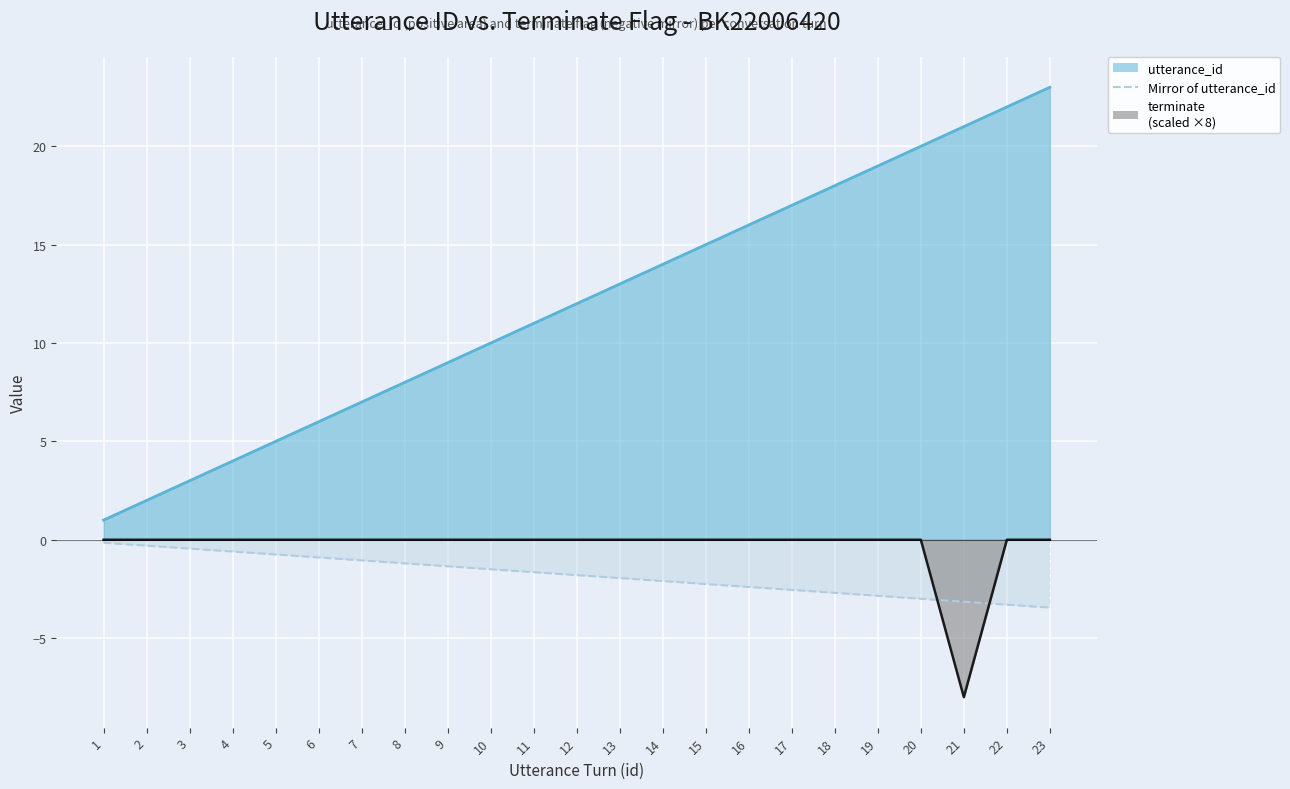

Rank the series by their maximum value, from lowest to highest.

terminate, utterance_id